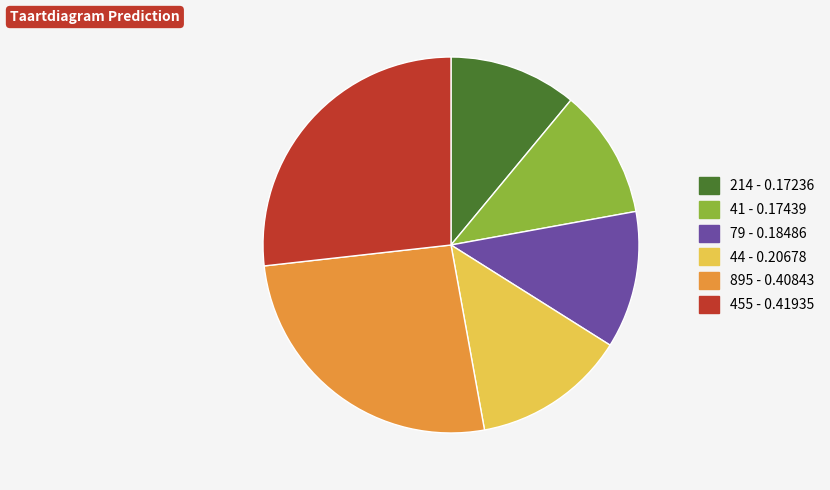

Count the number of slices in the pie.

6